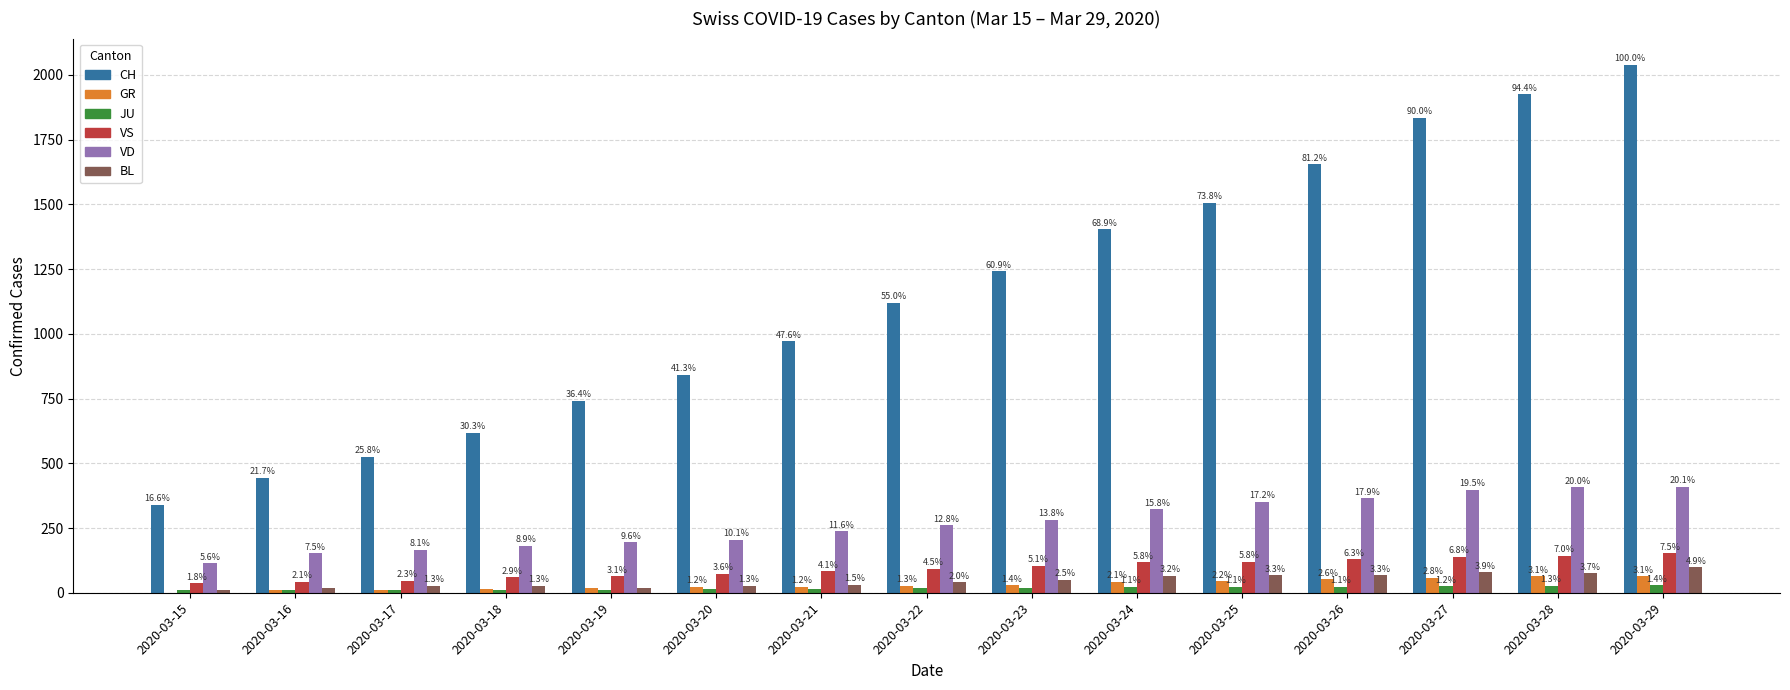

True or false: JU has a value of 14 at 2020-03-20.

True